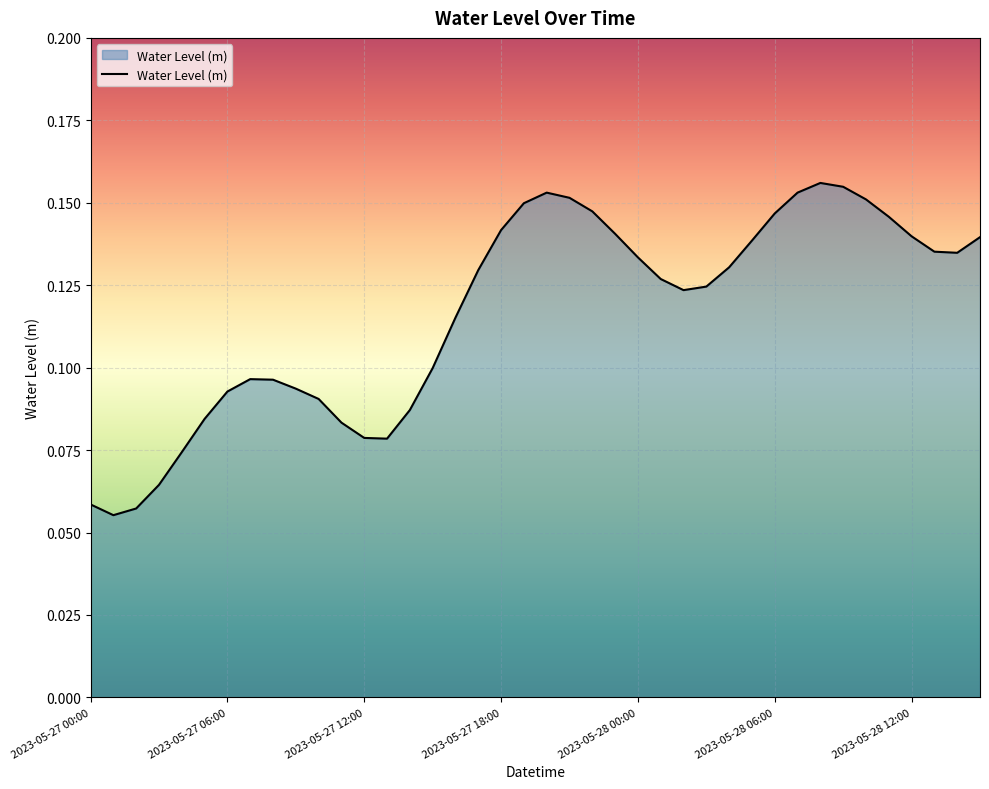

Does the chart have visible grid lines?

Yes